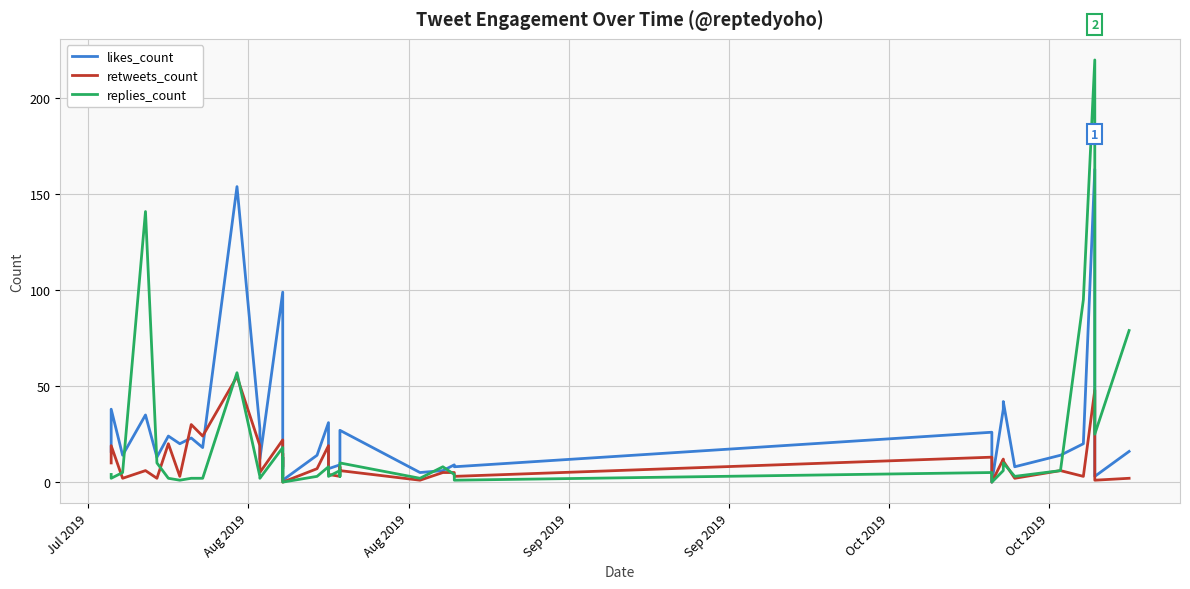

How many values in the retweets_count series are below 6?

19